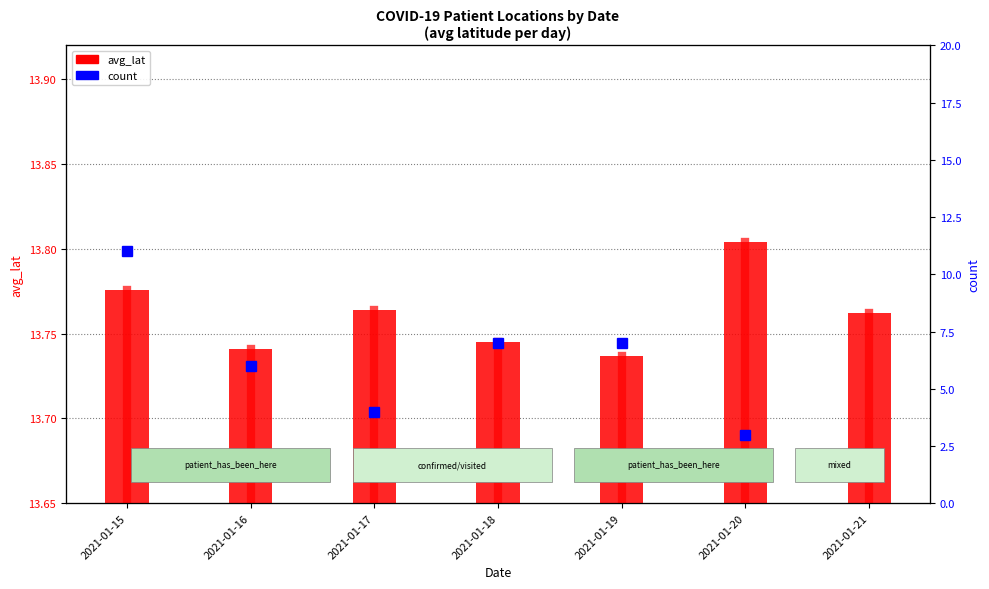

What is the sum of all count values?

40.0